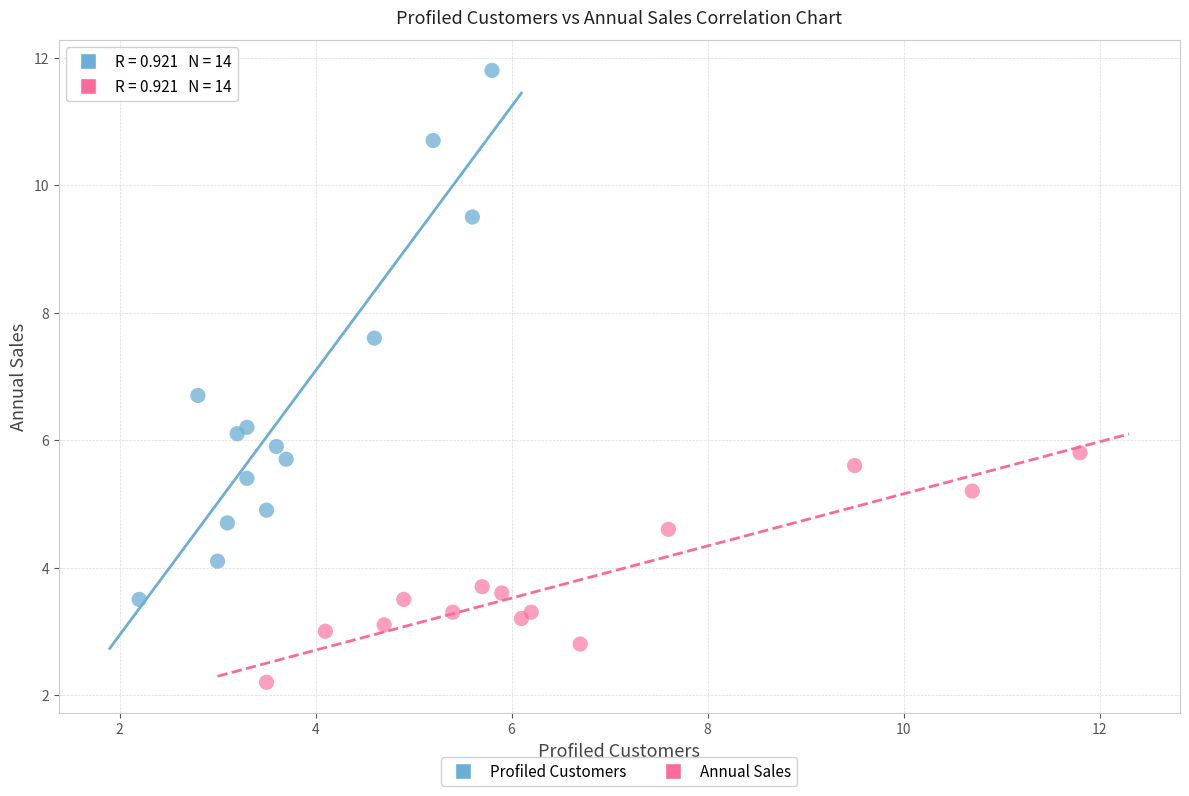

What are all the series names shown in the legend?

Profiled Customers, Annual Sales